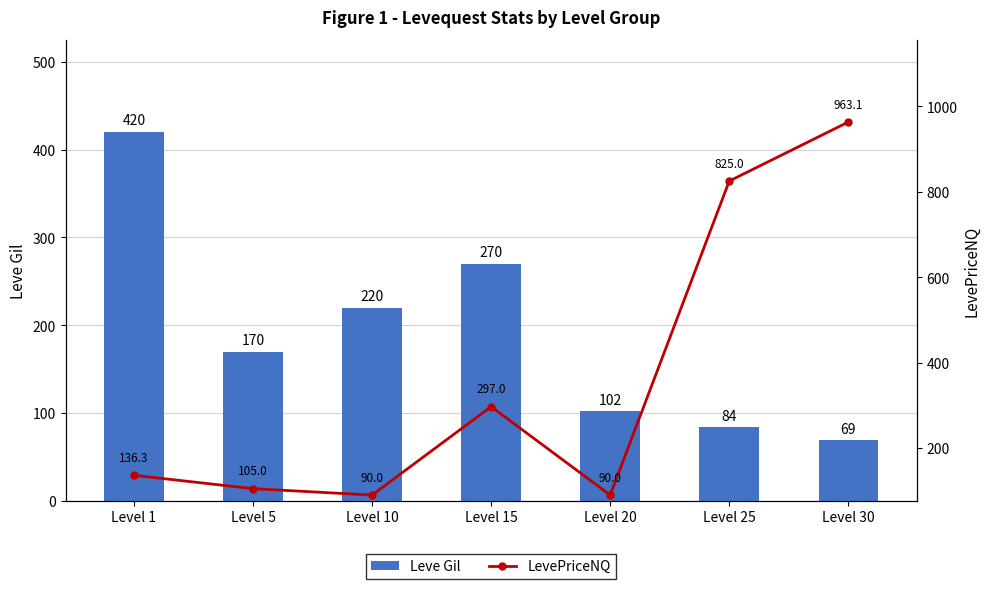

What is the value of the LevePriceNQ bar at the 3rd from the left?

90.0